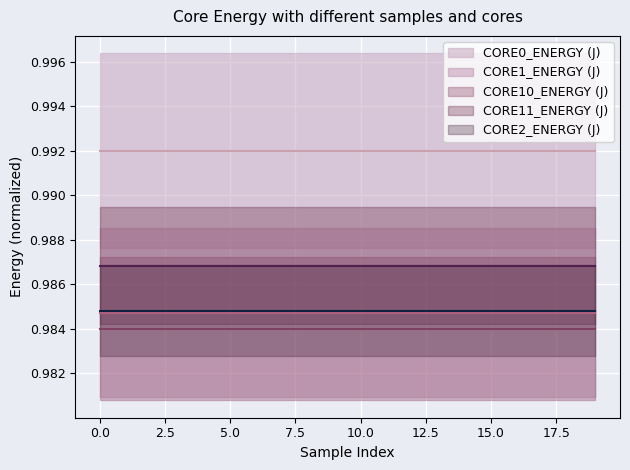

How many categories are shown in the chart?

20